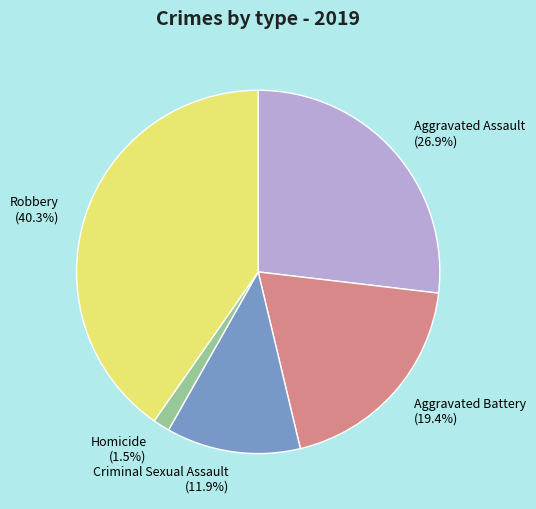

What percentage is the Aggravated Assault slice, to the nearest percent?

27%